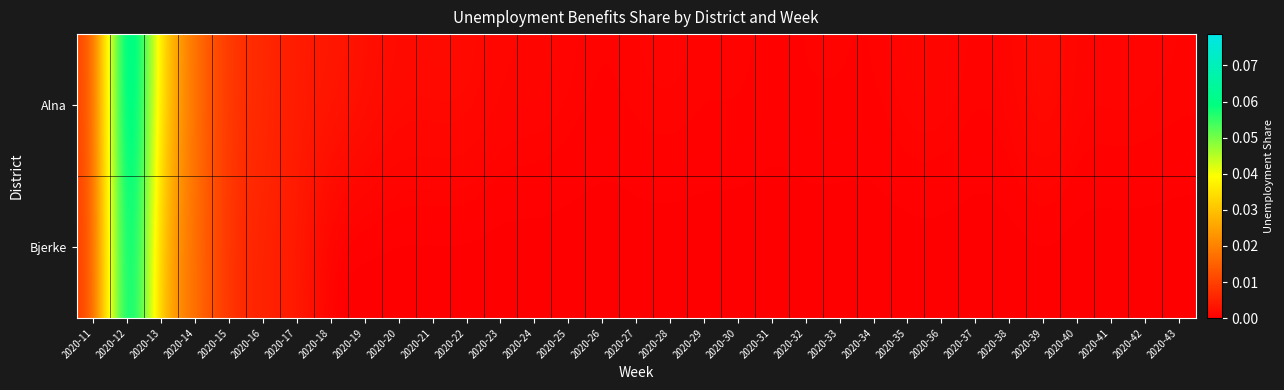

At 2020-37, list the series in order from smallest to largest.

Bjerke, Alna